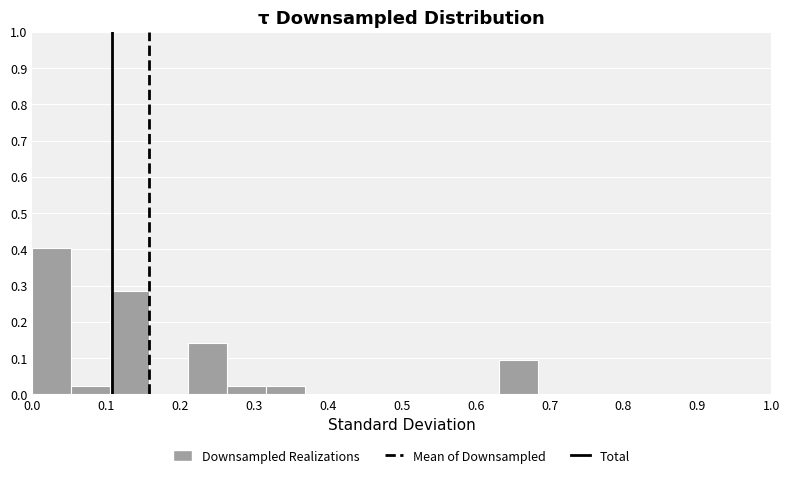

What is the height of the bar covering 0.21 to 0.26 on the x-axis? Neither the bar edges nor the heights are printed on the chart, so give them approximately, as read against the axes.

0.14